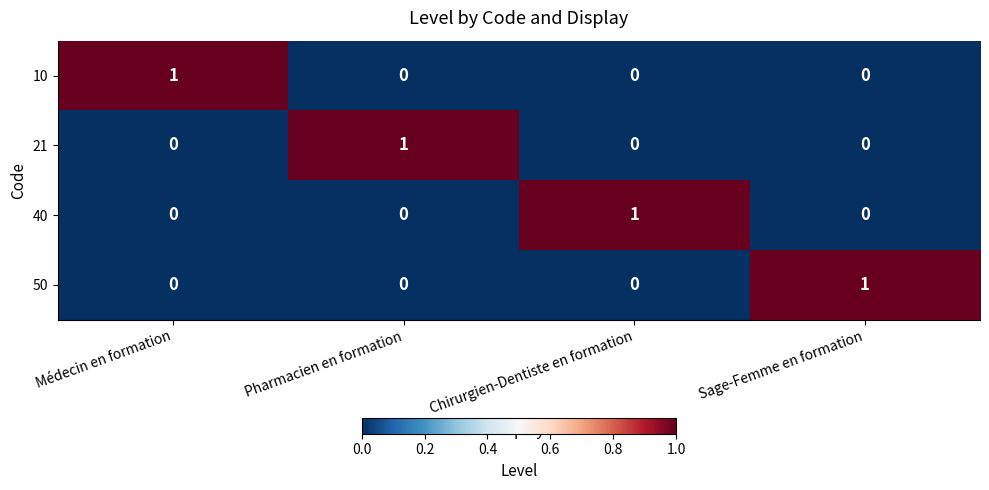

Reading left to right, list all the values displayed in this chart.

10: 1	0	0	0
21: 0	1	0	0
40: 0	0	1	0
50: 0	0	0	1